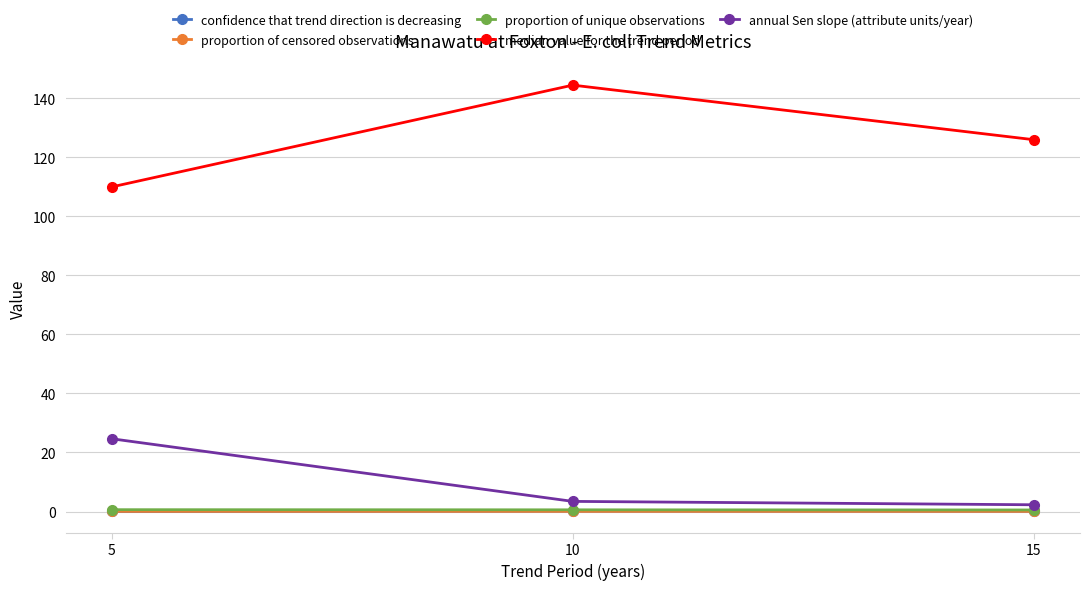

What is the maximum value for proportion of unique observations?

0.6